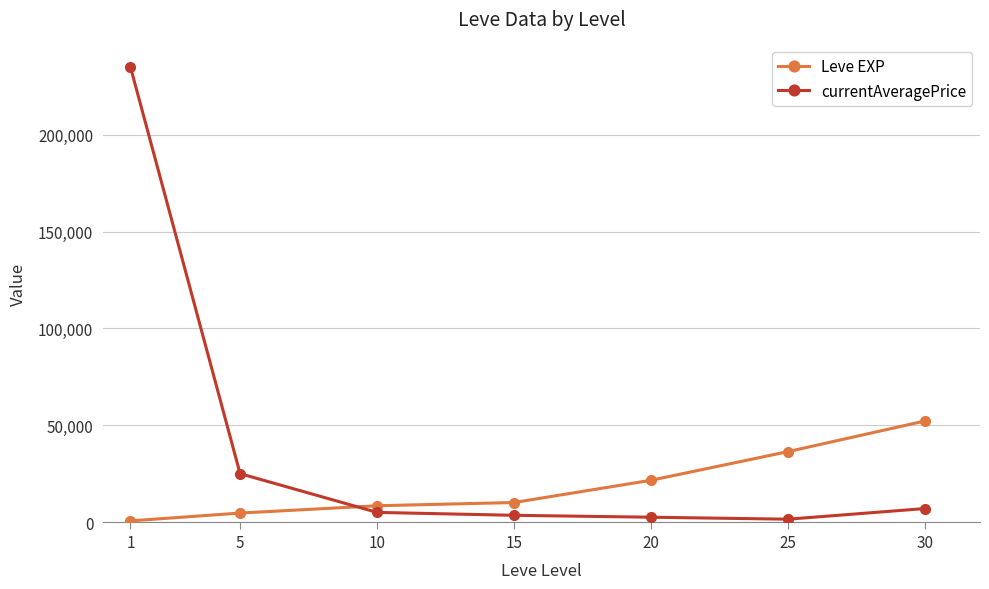

At 5, list the series in order from smallest to largest.

Leve EXP, currentAveragePrice